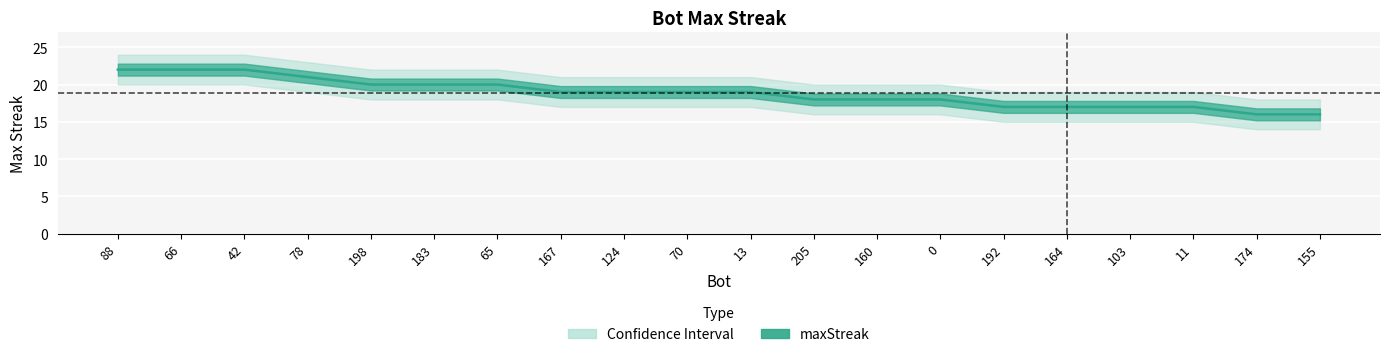

Which has a higher value, 174 or 88?

88